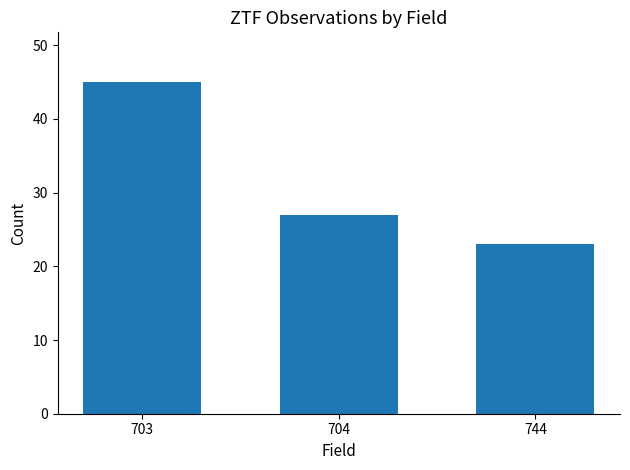

Reading right to left, what are all the values shown in this chart?

23	27	45